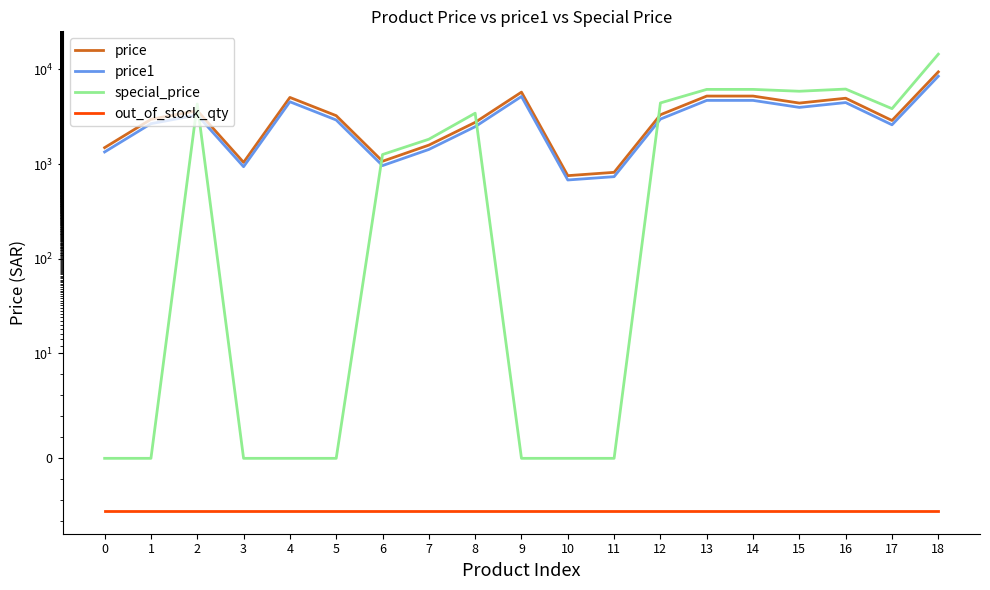

How many interior local peaks does the price1 series have?

4